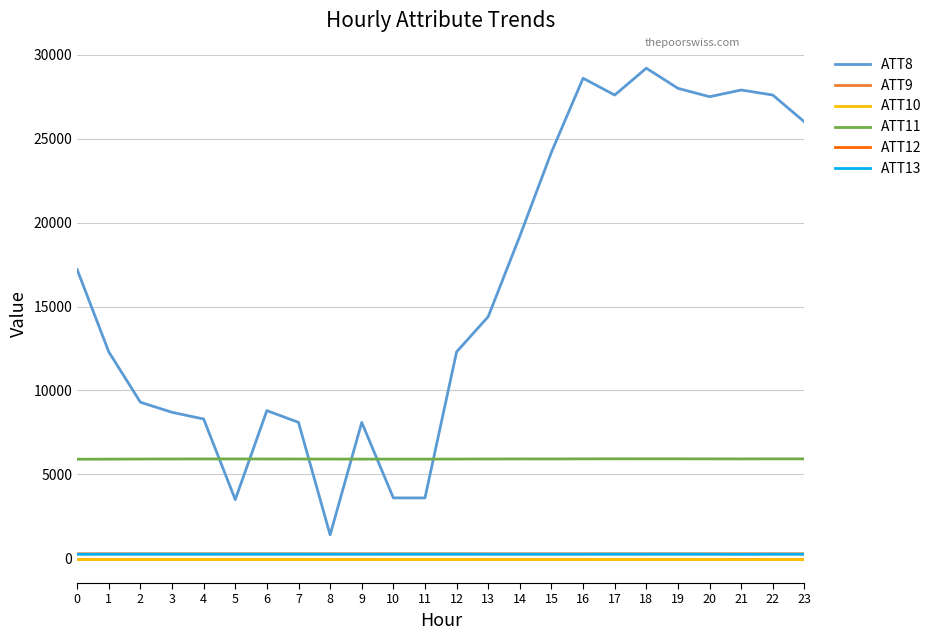

Is this an area chart (filled region under the line)?

No